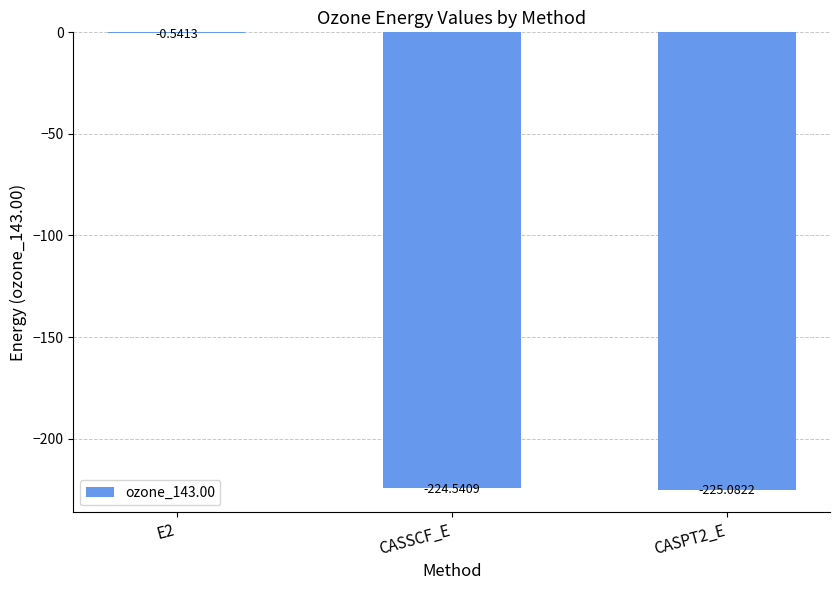

Where does the data first go above -224?

E2